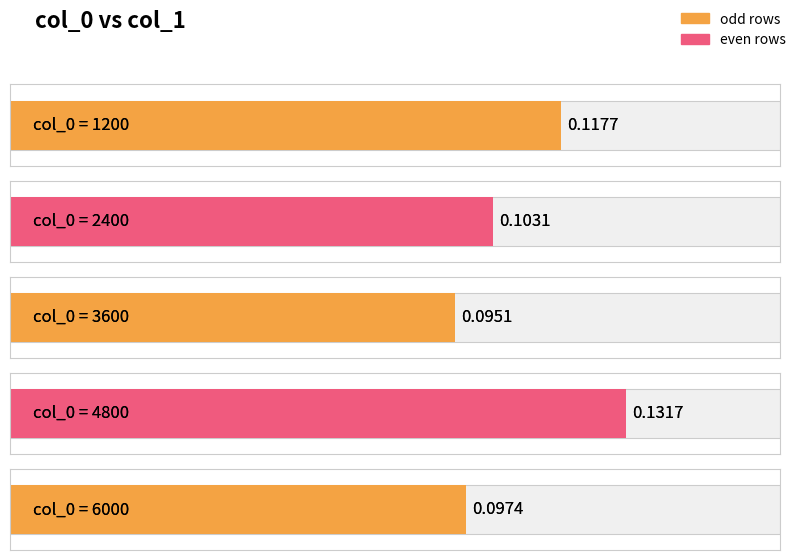

The chart shows a value of 0.1 at 2400. True or false?

True